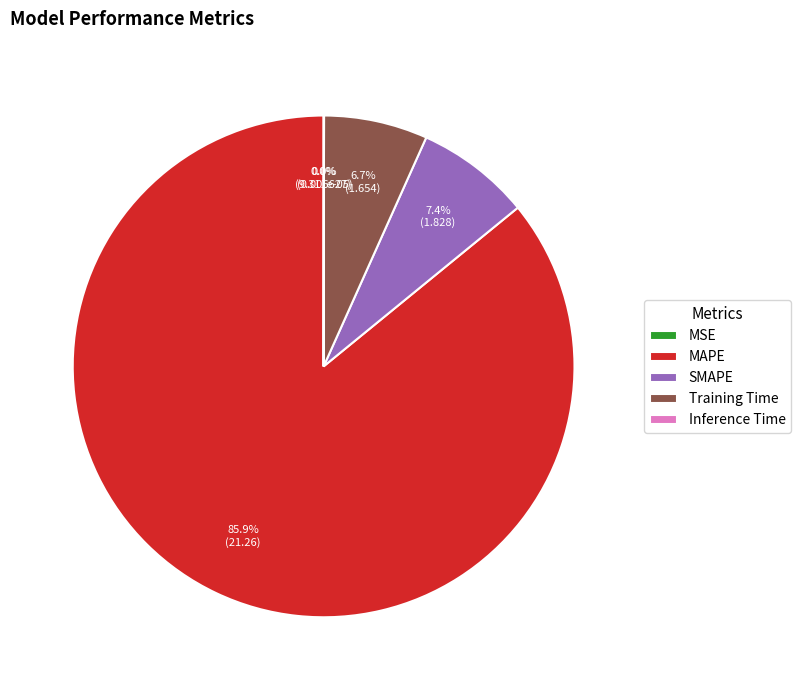

To the nearest percent, what portion does SMAPE represent?

7%